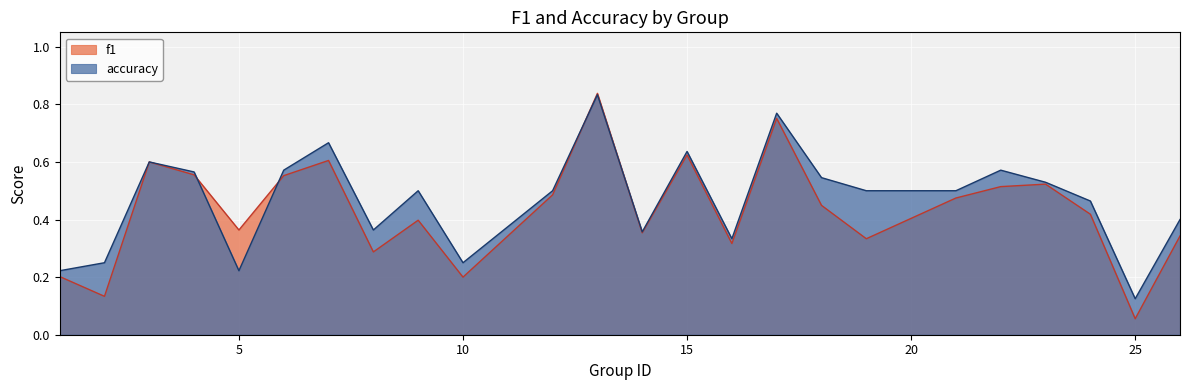

The value of f1 at 22 is 0.5. True or false?

True